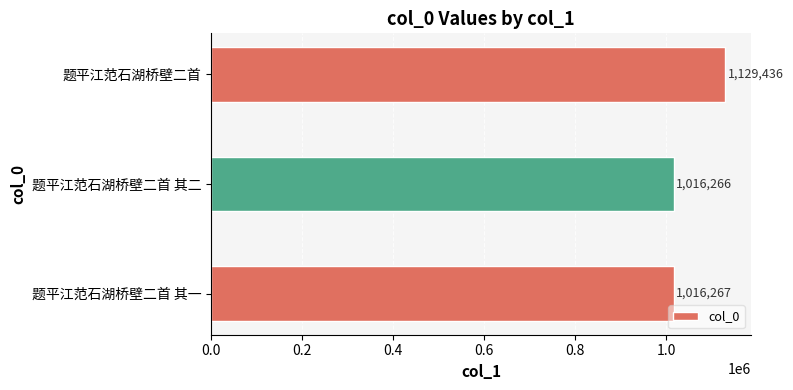

Which label corresponds to the smallest value in the chart?

题平江范石湖桥壁二首 其二